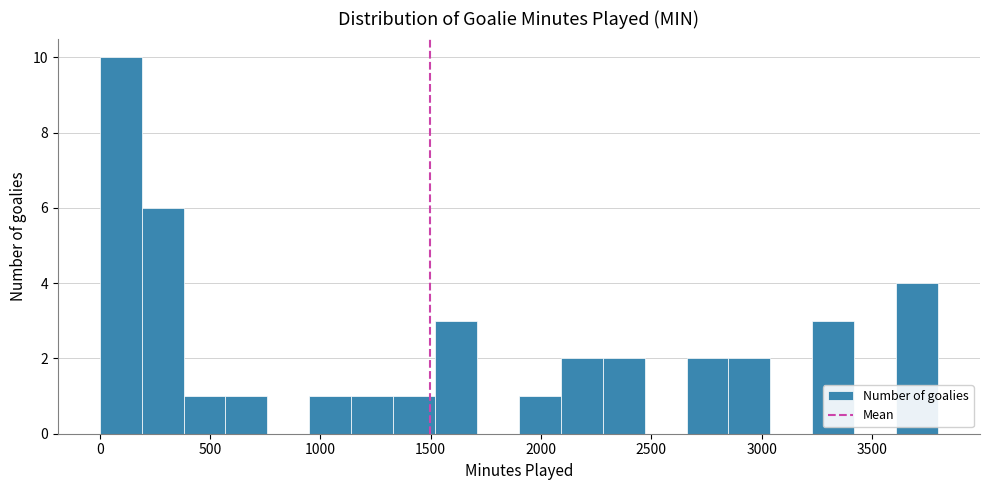

Read against the x-axis, roughly where is the centre of the tallest bar?

100